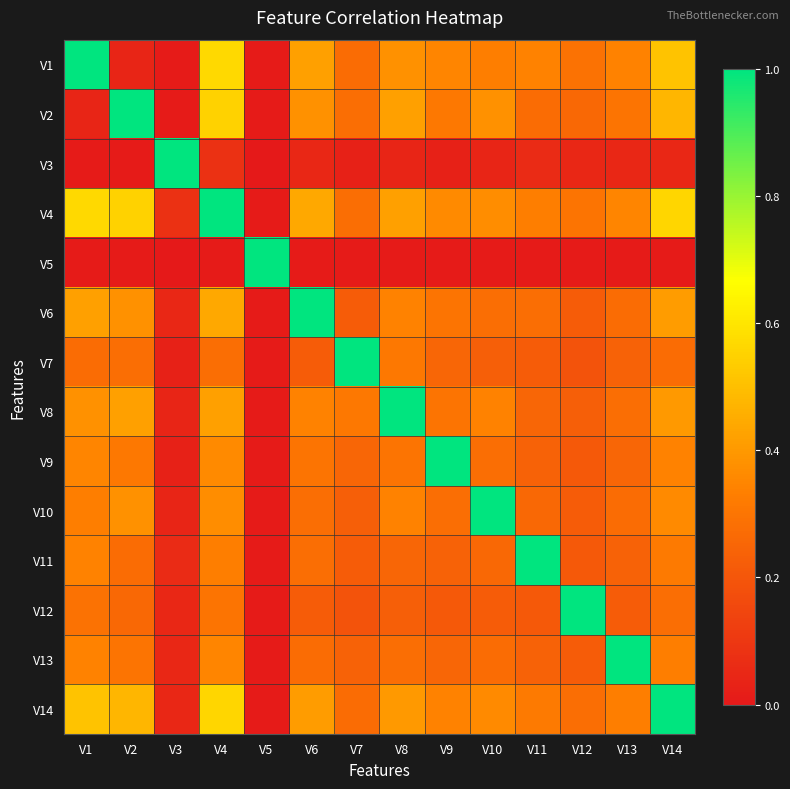

Which has a higher value, V10 or V13?

V13